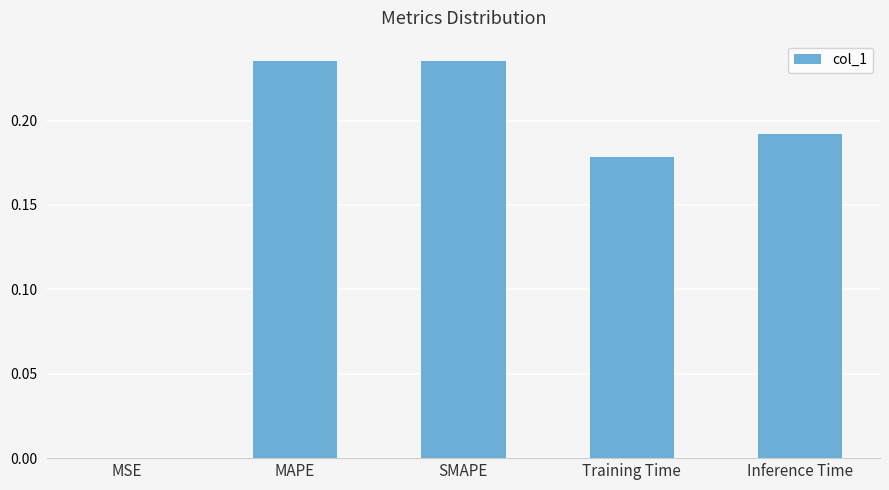

What is the sum of the values at Inference Time and MAPE?

0.4